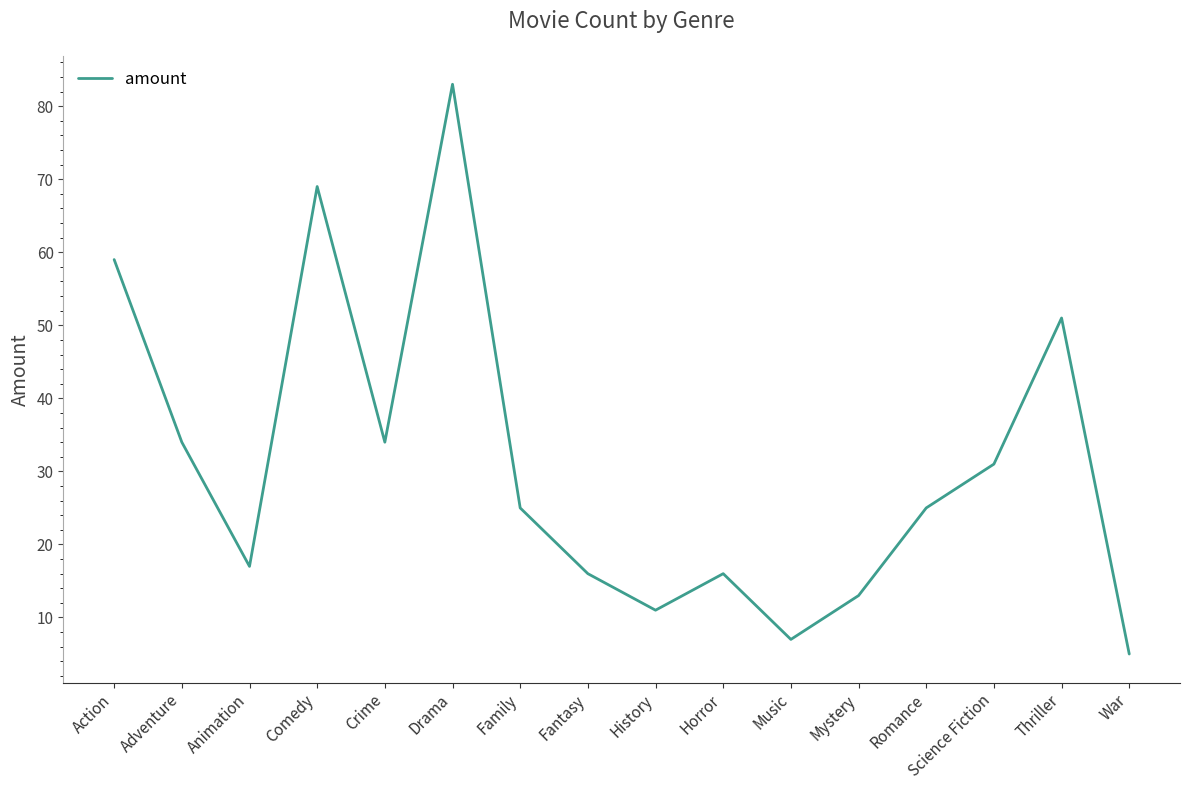

Is this an area chart (filled region under the line)?

No